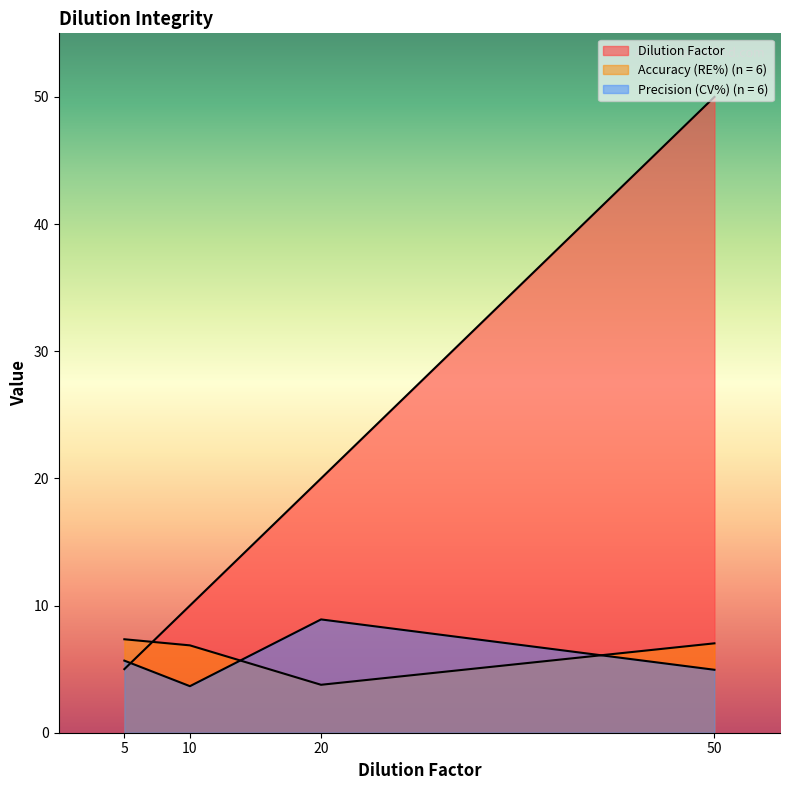

How many data points does each series have?

4